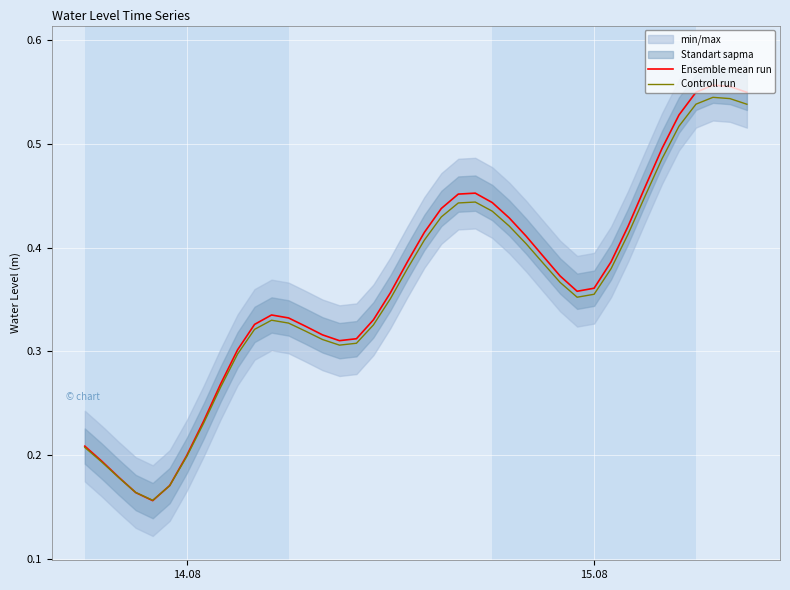

What is the value of the Controll run point at the 22nd from the left?

0.4